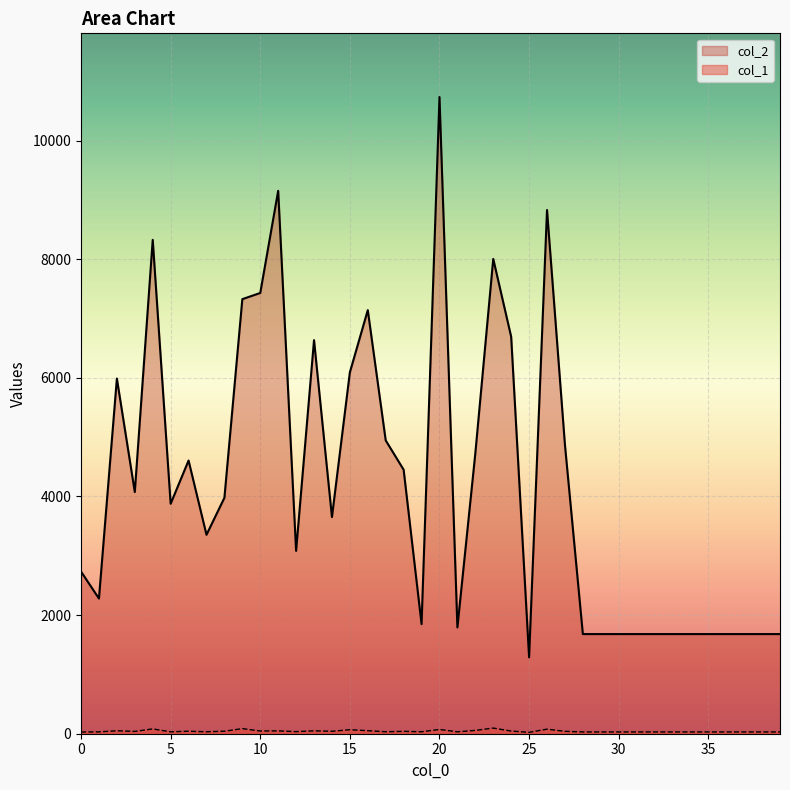

Reading right to left, what are all the values shown in this chart?

col_2: 1680	1680	1680	1680	1680	1680	1680	1680	1680	1680	1680	1680	4871	8830	1288	6693	8005	4727	1792	10735	1848	4451	4945	7142	6093	3653	6636	3083	9153	7431	7327	3978	3354	4606	3877	8327	4075	5988	2279	2734
col_1: 30	30	30	30	30	30	30	30	30	30	30	30	40	77	23	45	95	56	32	72	33	40	33	51	68	41	49	35	48	46	86	42	33	42	32	81	39	50	31	29